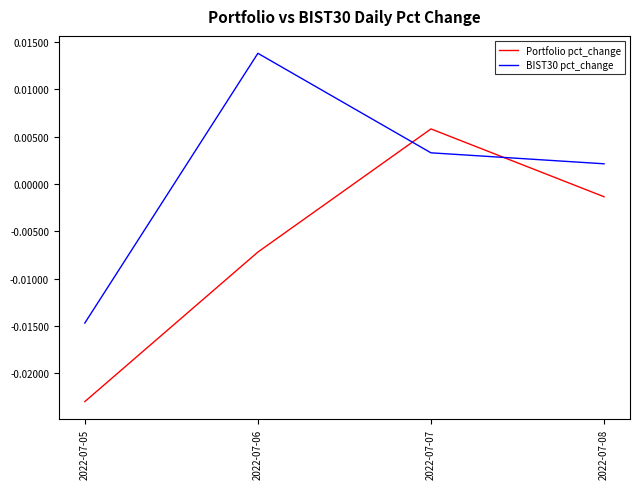

What are all the series names shown in the legend?

Portfolio pct_change, BIST30 pct_change